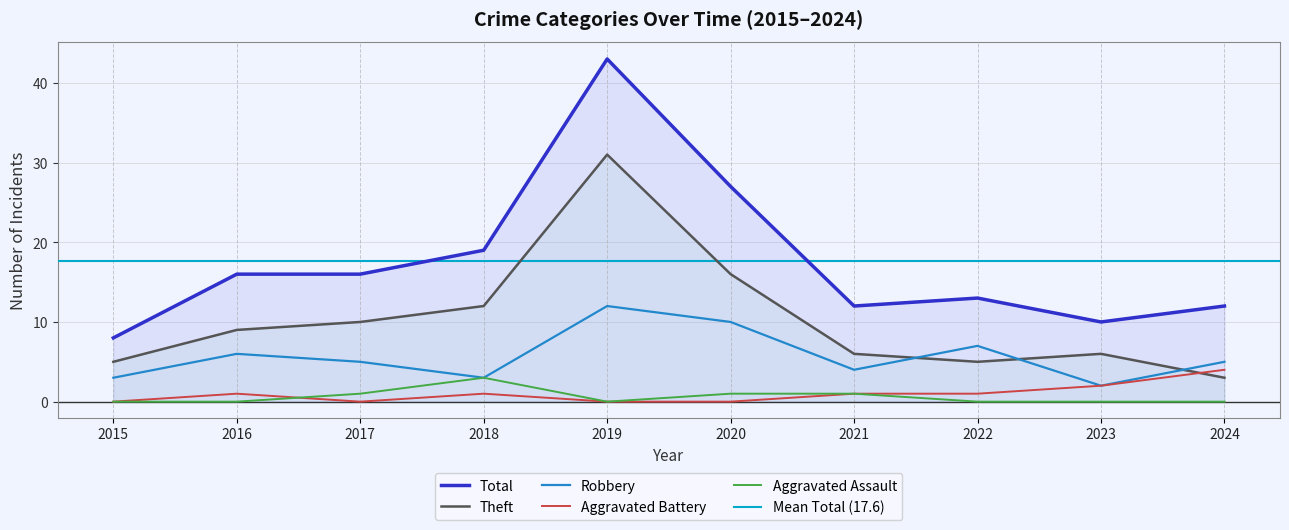

How many data points in Robbery are above 5?

4